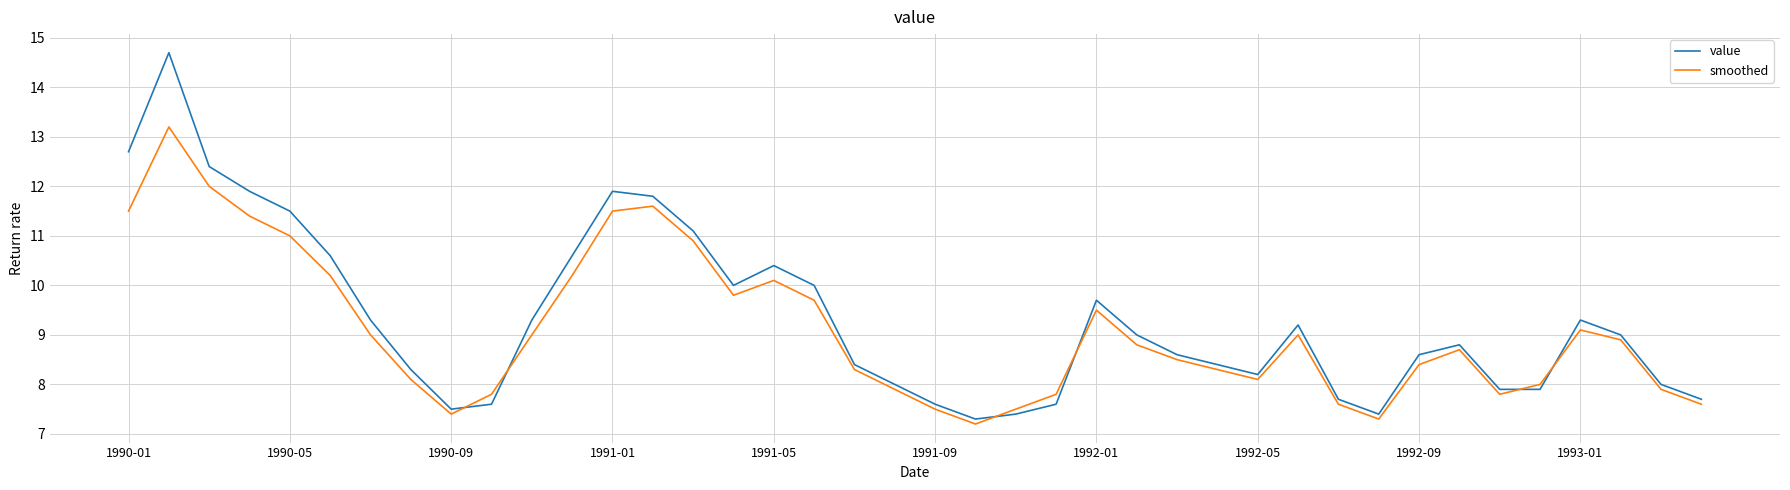

What is the difference between the maximum and minimum values in the smoothed series?

6.0